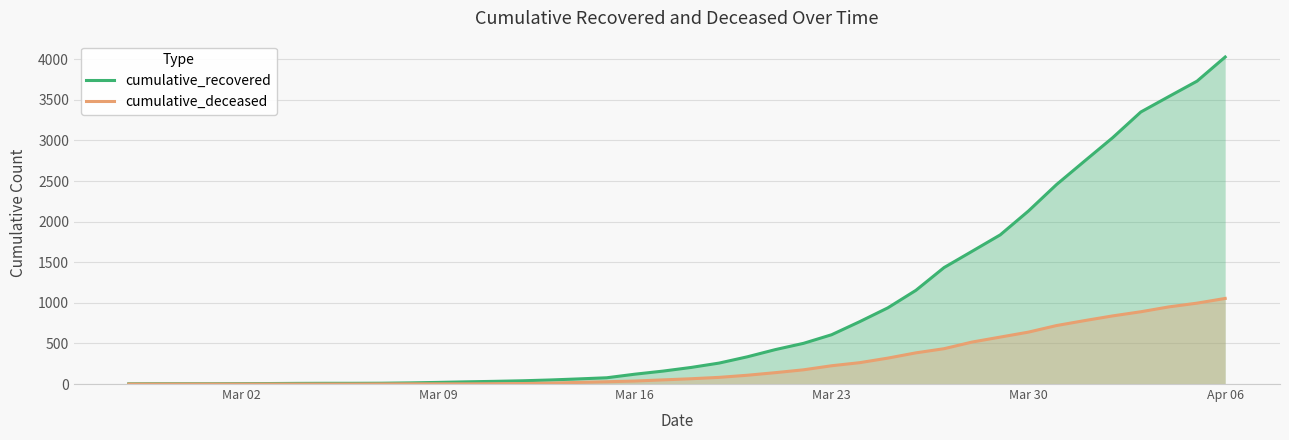

Which category has the highest value in the cumulative_recovered series?

Apr 06